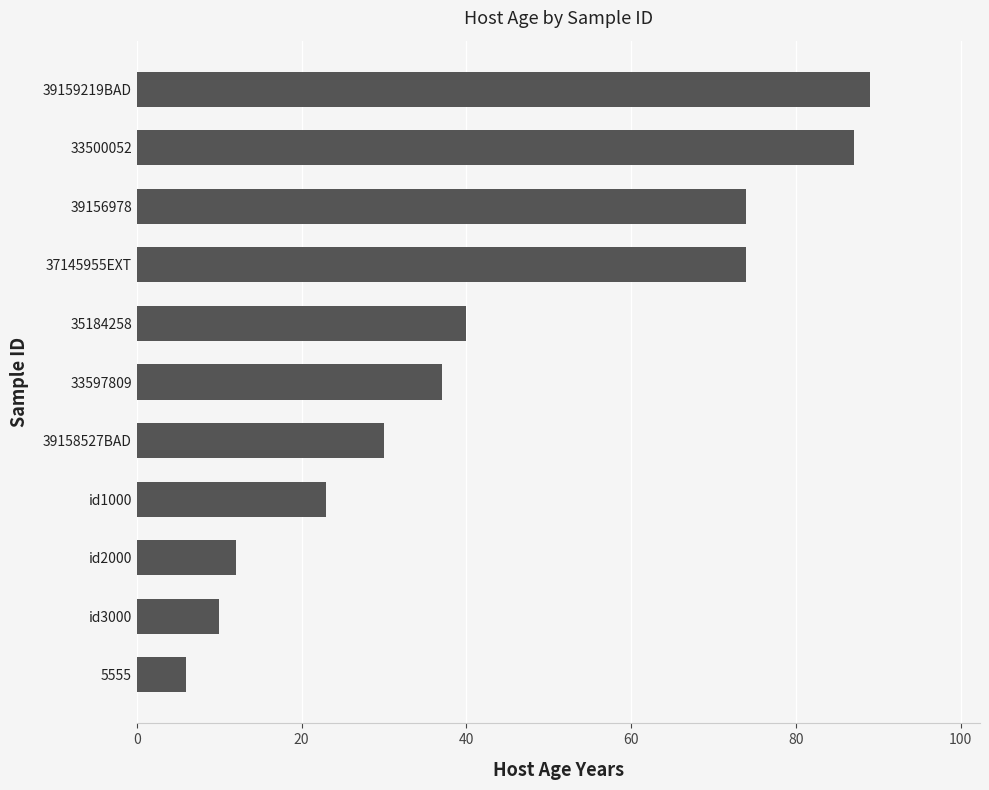

True or false: the data shows 89 at 39159219BAD.

True